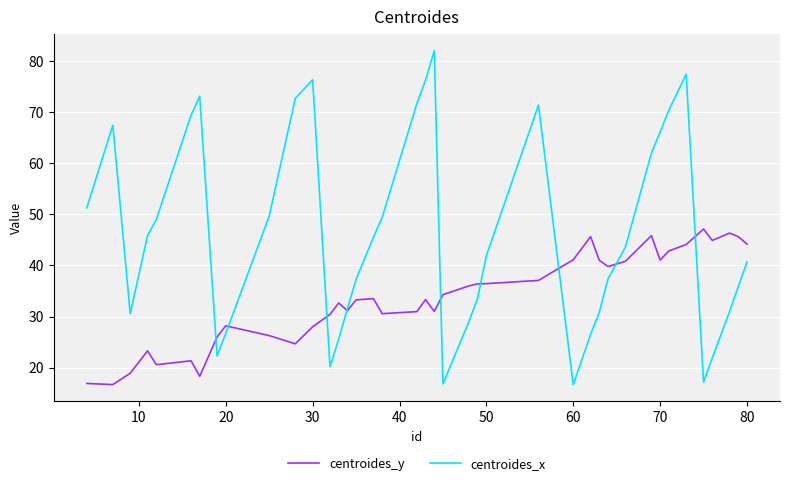

Is this an area chart (filled region under the line)?

No